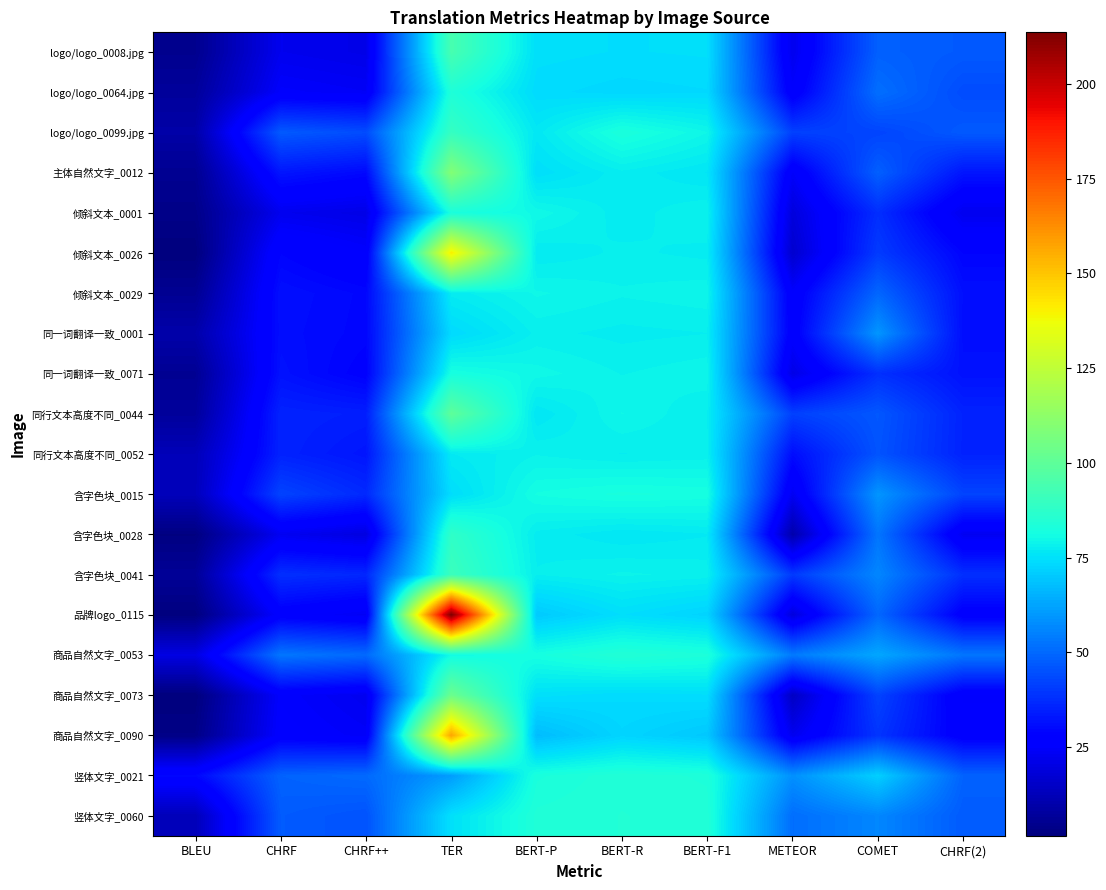

What is the difference between the 倾斜文本_0001 values at BERT-P and BLEU?

76.3